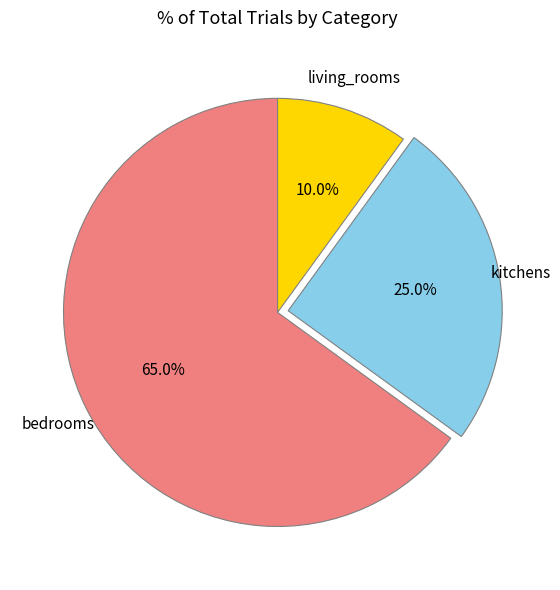

Which category has the smallest portion of the pie?

living_rooms